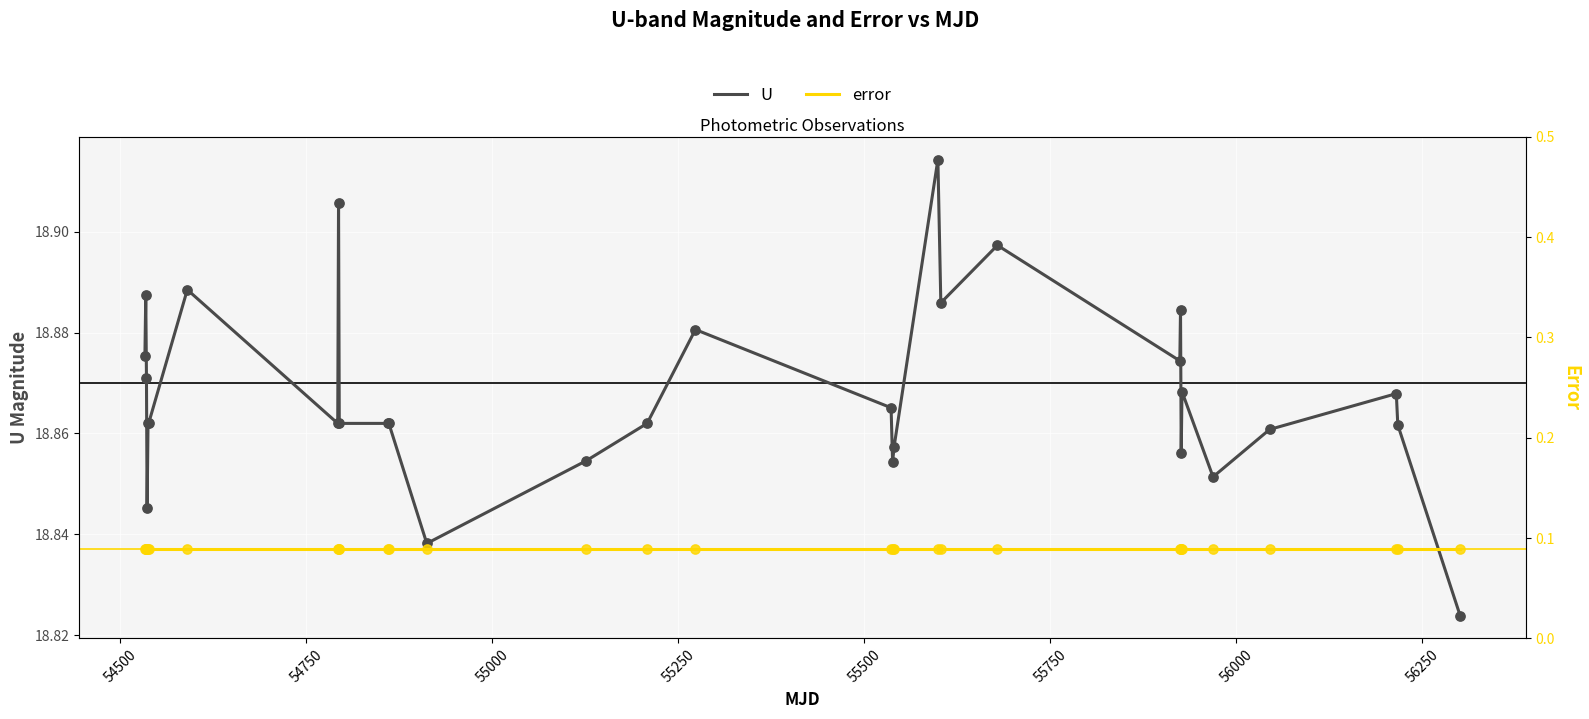

Is the value of U at 55750 greater than the value of error at 27?

Yes